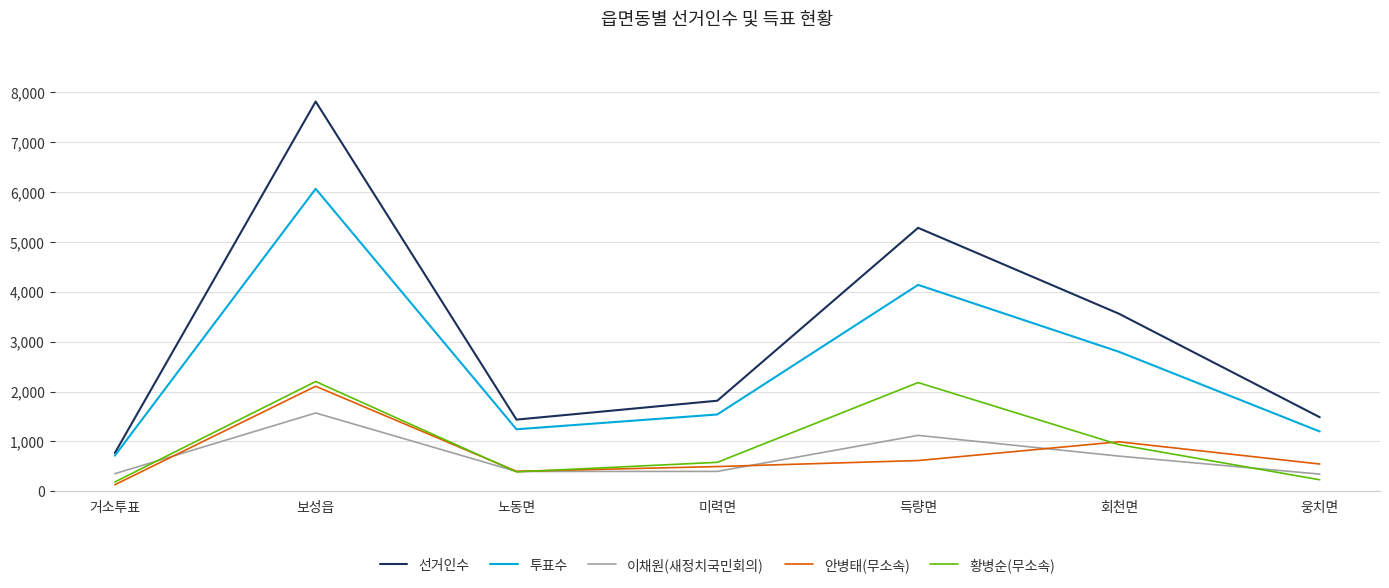

True or false: 이채원(새정치국민회의) has more than 1 interior local peaks.

True